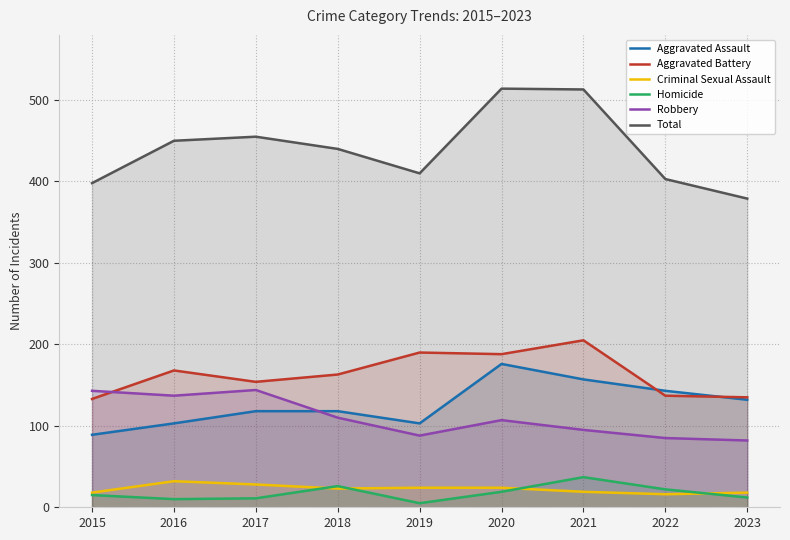

Reading left to right, what are all the values shown in this chart?

Aggravated Assault: 89	103	118	118	103	176	157	143	132
Aggravated Battery: 133	168	154	163	190	188	205	137	135
Criminal Sexual Assault: 18	32	28	23	24	24	19	16	18
Homicide: 15	10	11	26	5	19	37	22	12
Robbery: 143	137	144	110	88	107	95	85	82
Total: 398	450	455	440	410	514	513	403	379